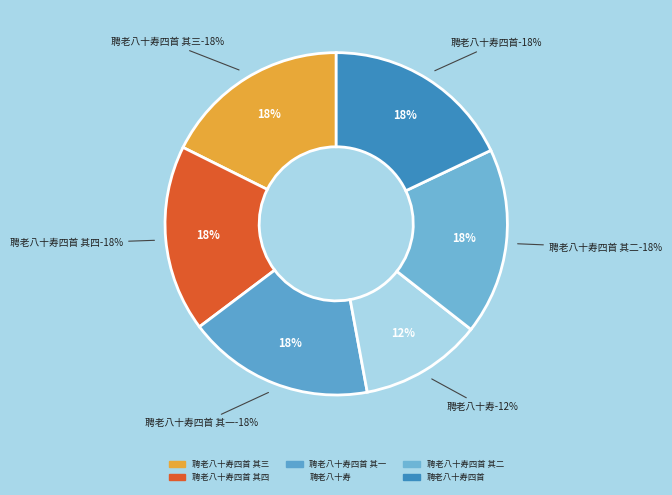

Is 聘老八十寿四首 其四 the majority of the pie?

No